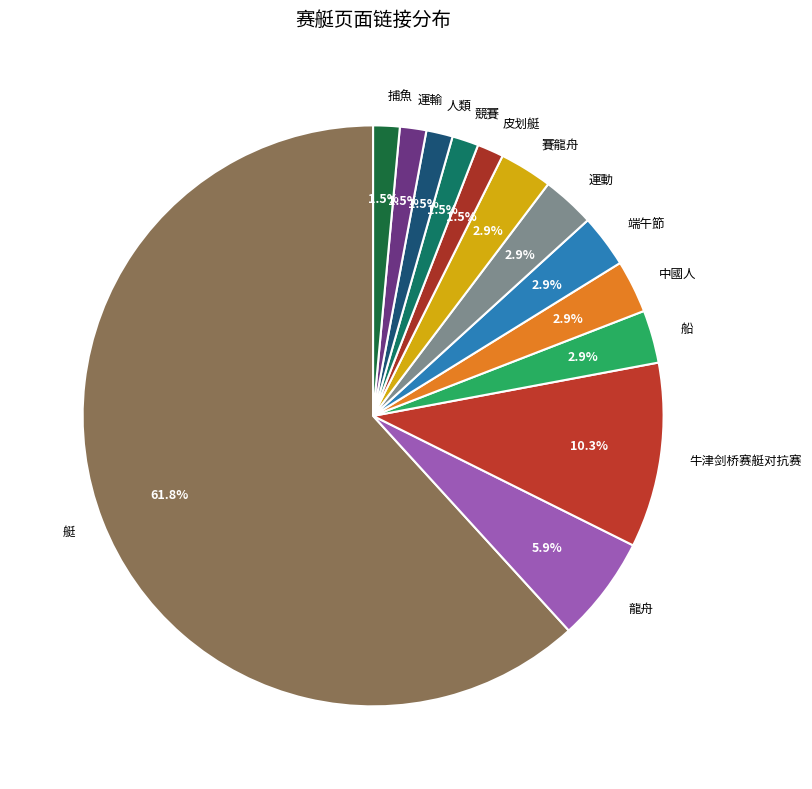

To the nearest percent, what is the combined percentage of 運動 and 皮划艇?

4%